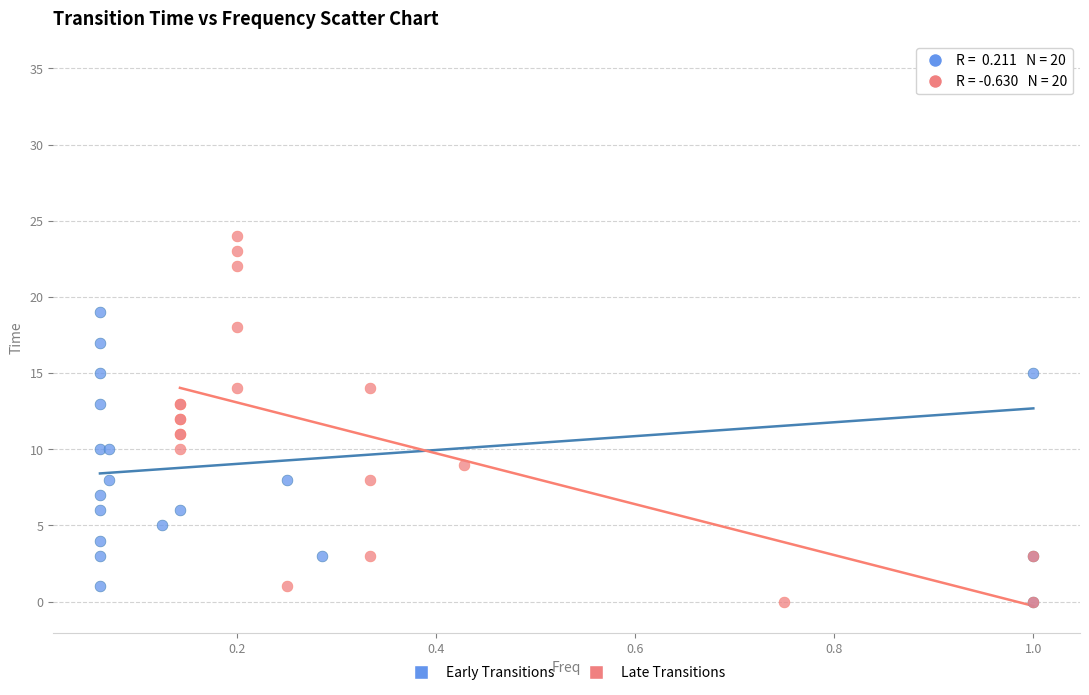

Which series has the widest spread of Y values?

Early Transitions